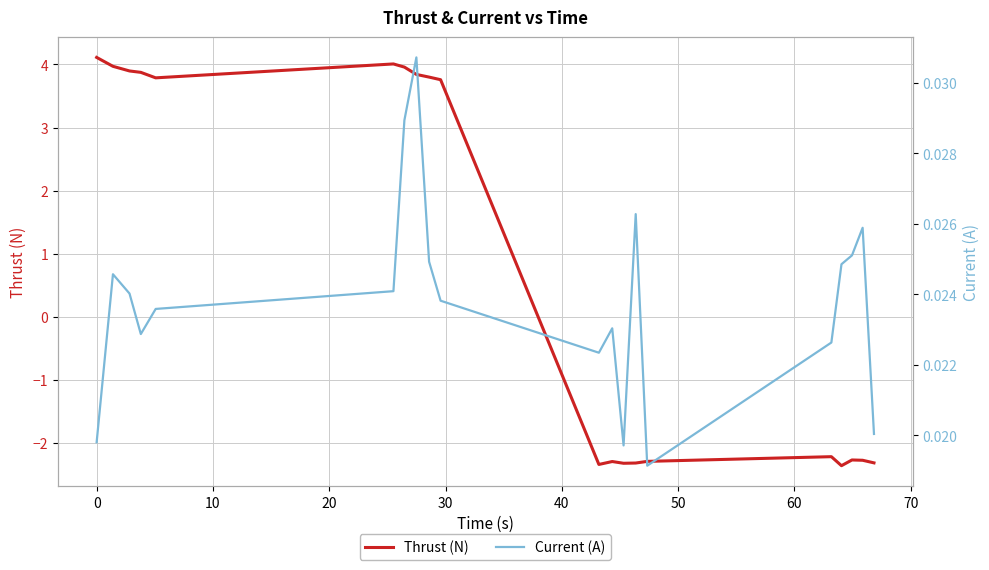

How many lines are shown in the chart?

2